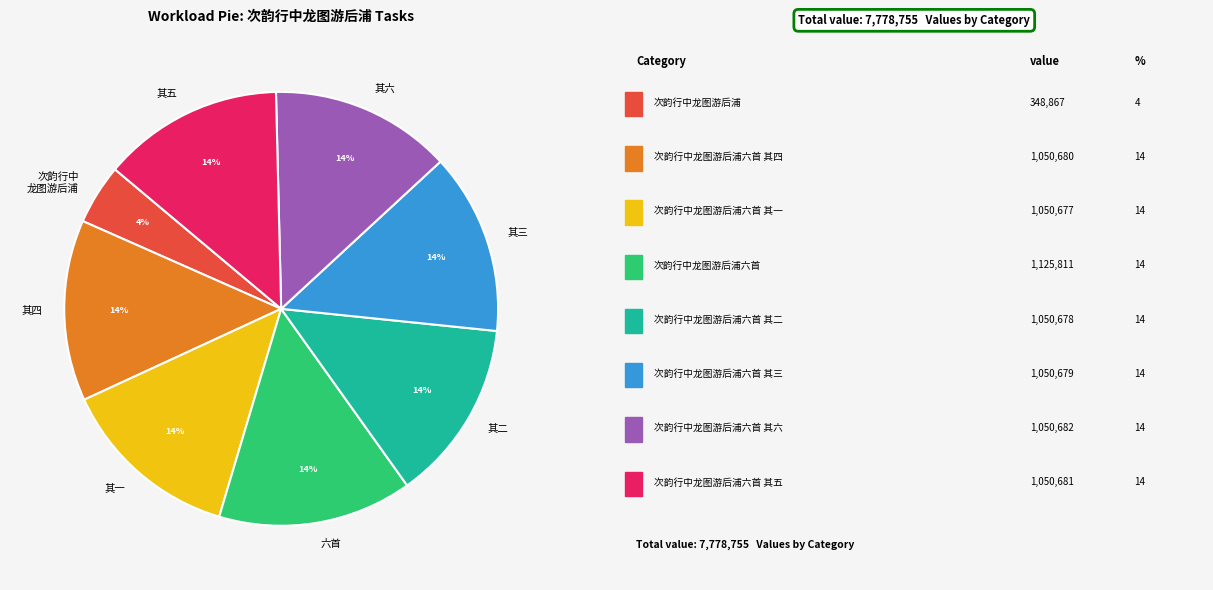

What is the smallest slice in the pie chart?

次韵行中 龙图游后浦